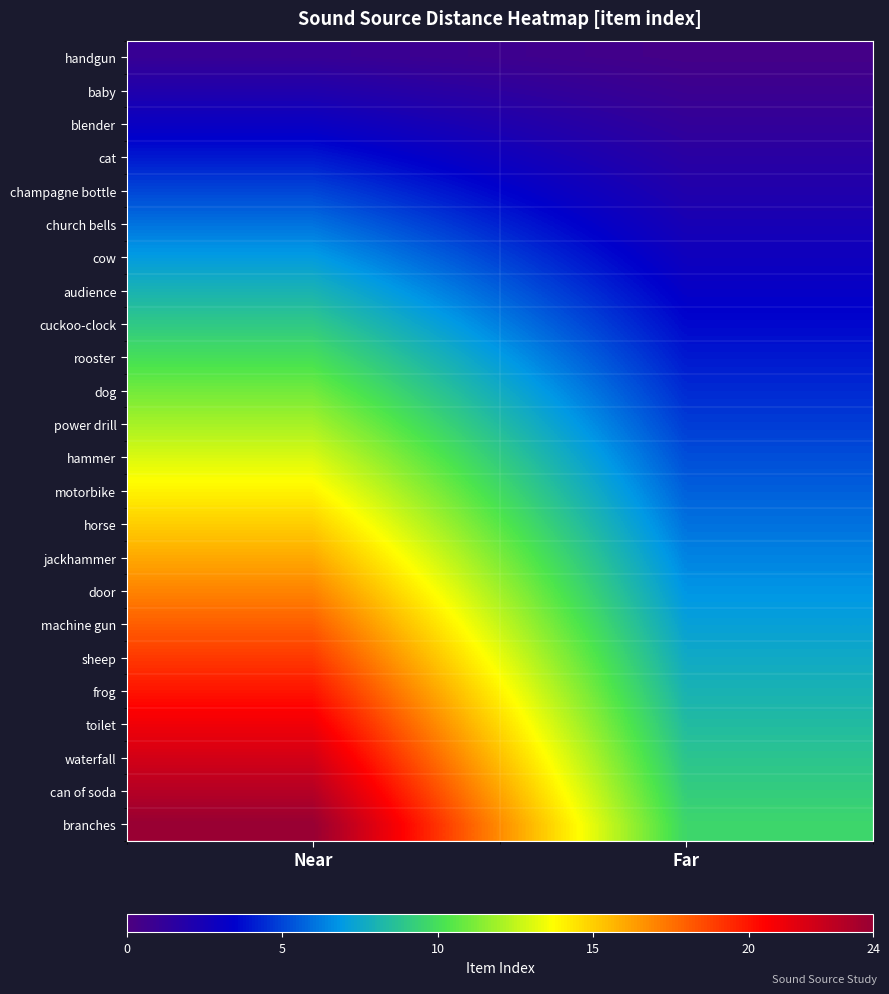

What is the difference between the highest and lowest values at Near?

23.0